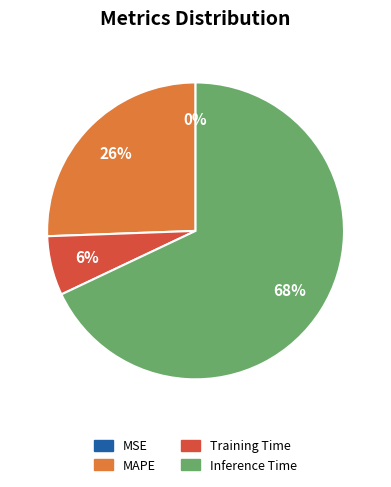

To the nearest percent, what portion does MAPE represent?

26%